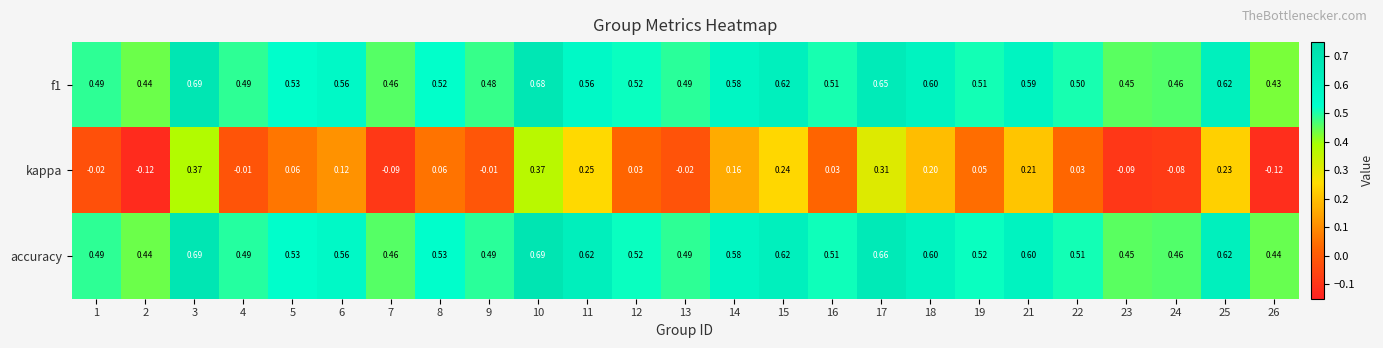

Which series has the widest spread of values?

kappa